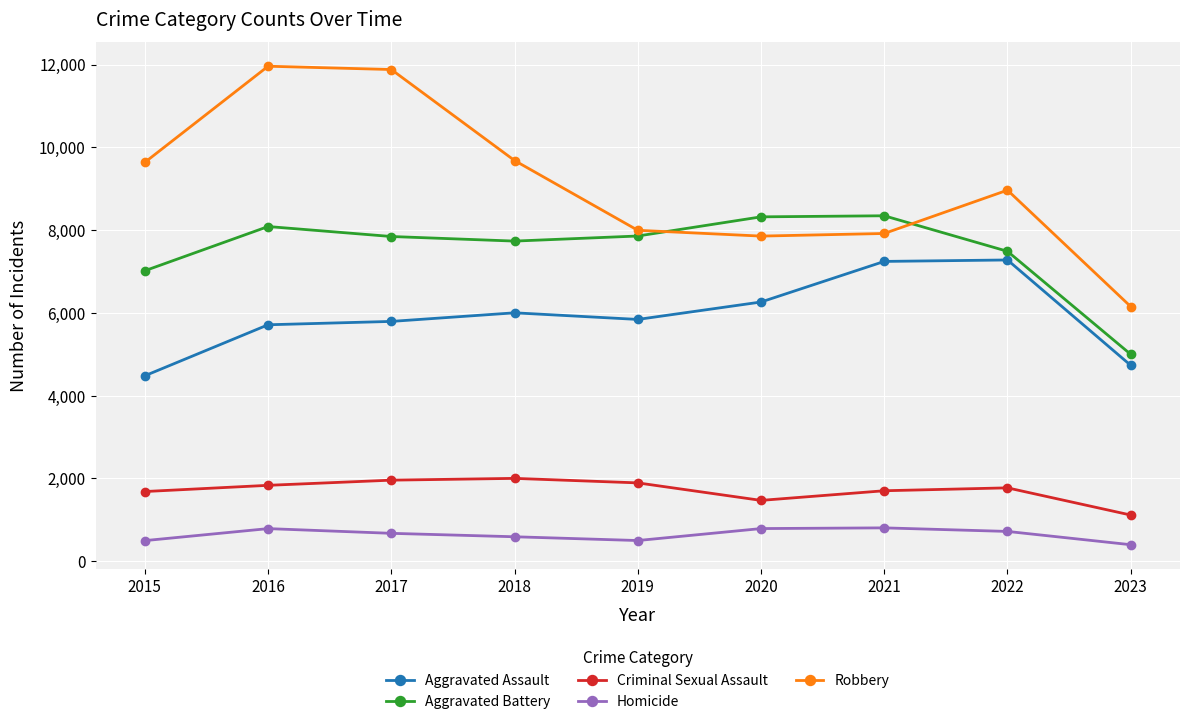

At which category does Homicide reach its first local peak?

2016